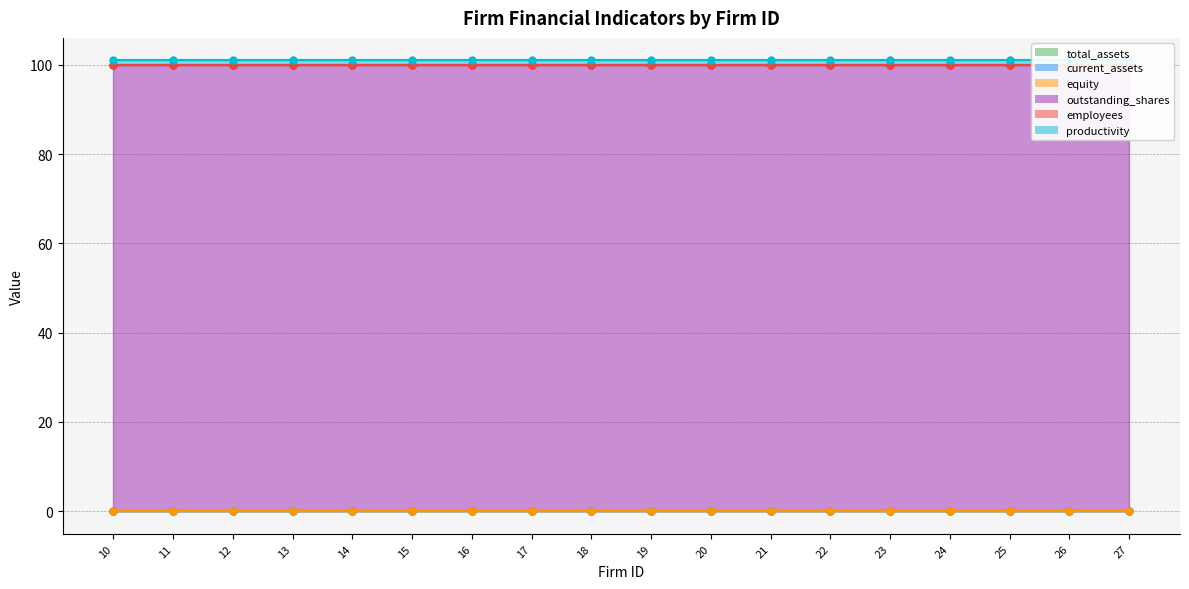

The value of current_assets at 10 is 0. True or false?

True